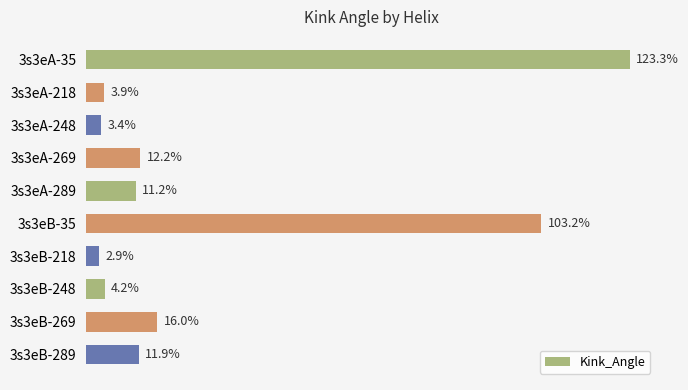

At which label is the value closest to 63?

3s3eB-35